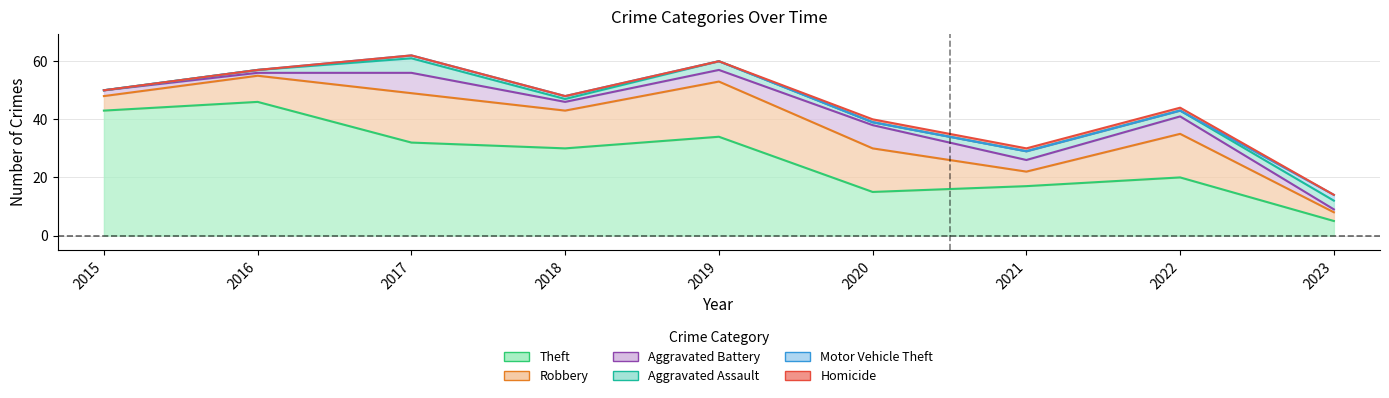

What value does the Theft series have at 2019, to the nearest 10?

30